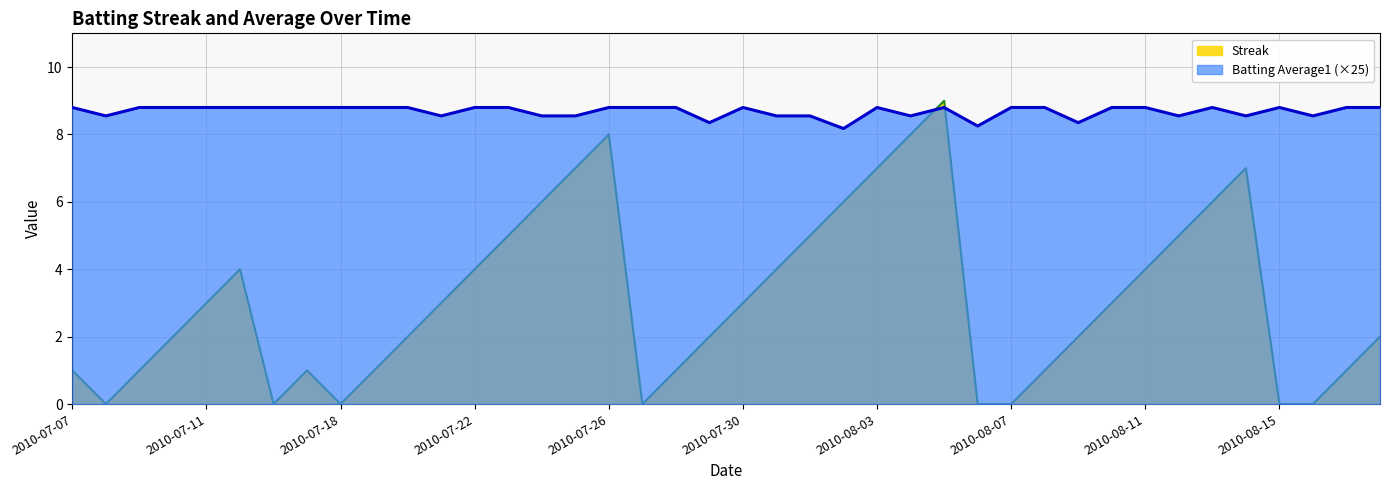

What position from the right is 2010-08-08?

11